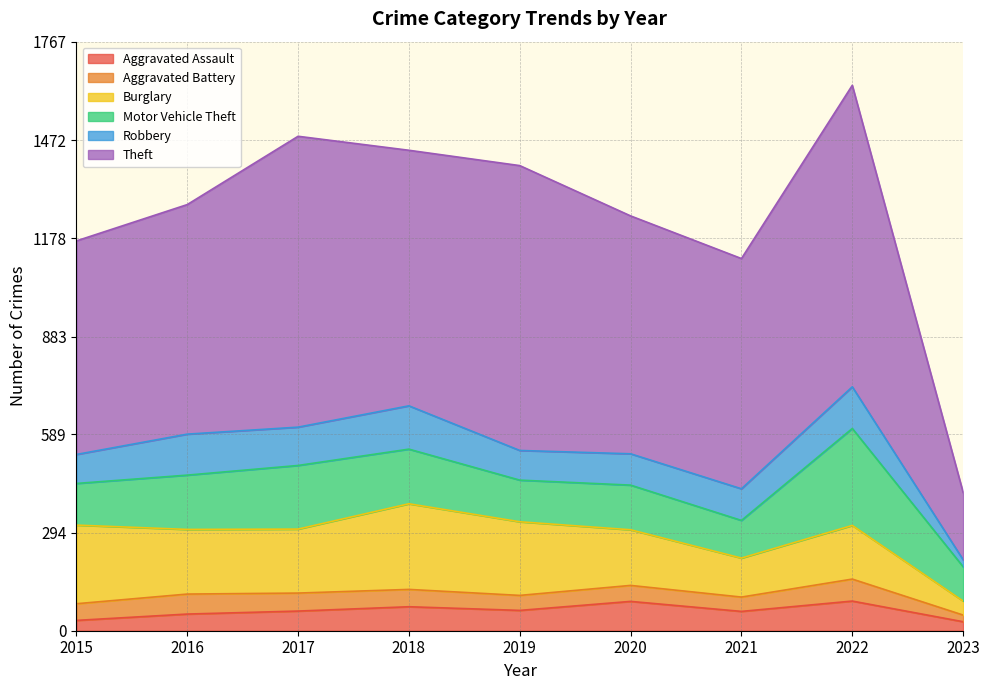

Rank the categories by Burglary value from lowest to highest.

2023, 2021, 2022, 2020, 2017, 2016, 2019, 2015, 2018